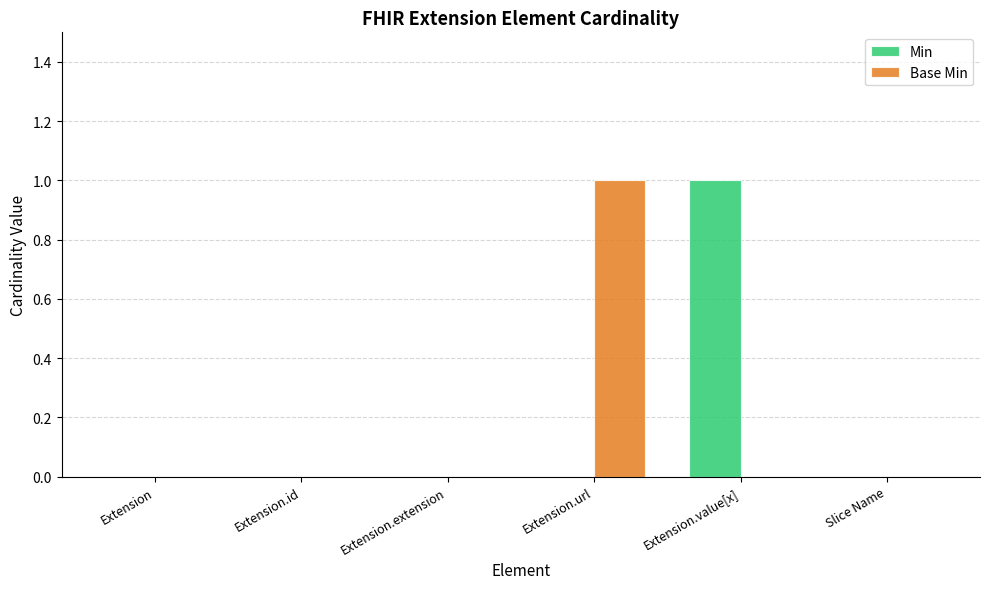

Reading left to right, extract all data points from this chart.

Min: Extension=0	Extension.id=0	Extension.extension=0	Extension.url=0	Extension.value[x]=1	Slice Name=0
Base Min: Extension=0	Extension.id=0	Extension.extension=0	Extension.url=1	Extension.value[x]=0	Slice Name=0